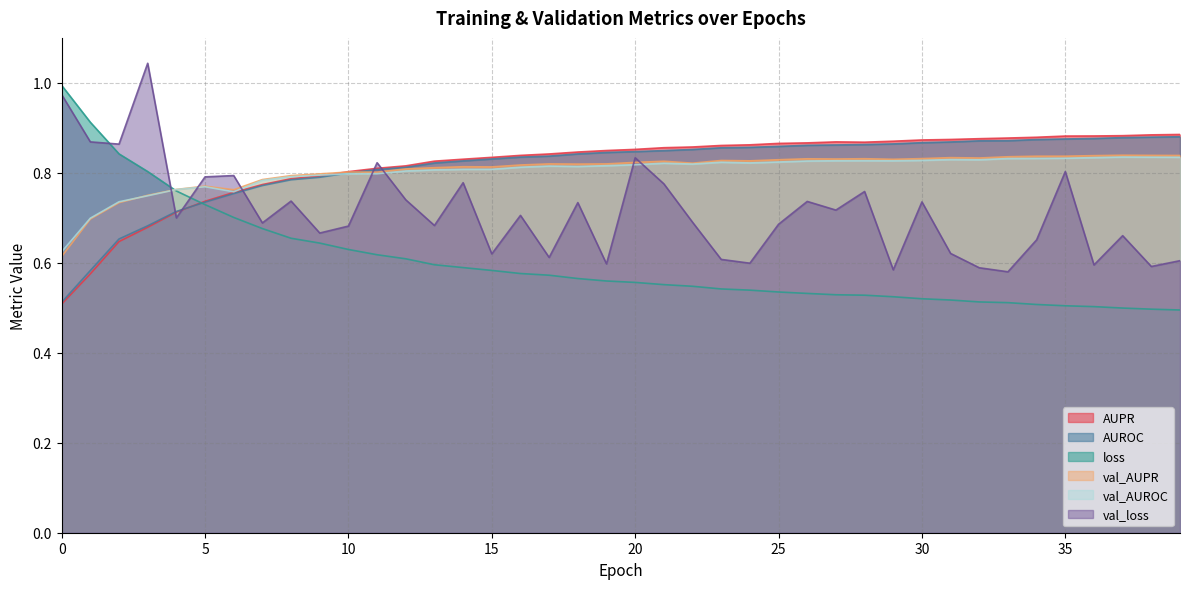

The value of val_loss at 1 is 0.9. True or false?

True